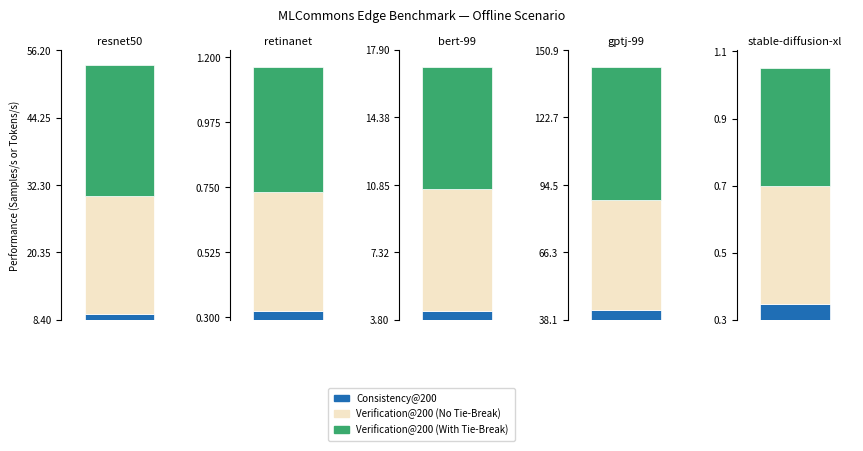

How many bars are there in total?

15